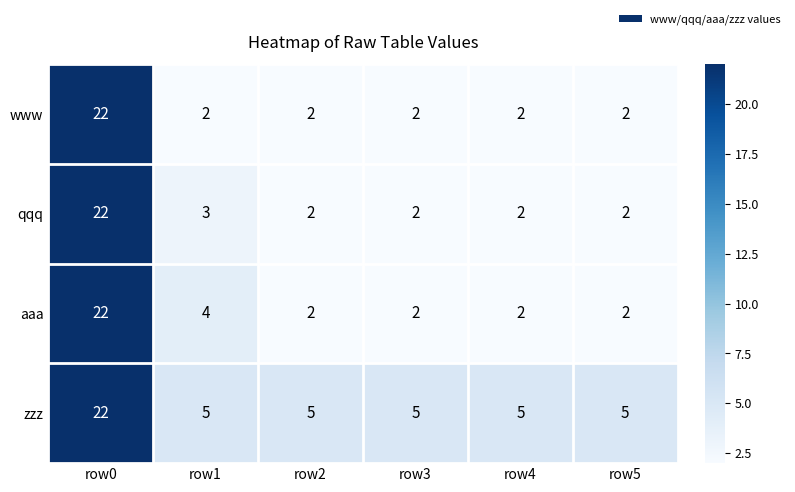

What is the smallest value displayed?

2